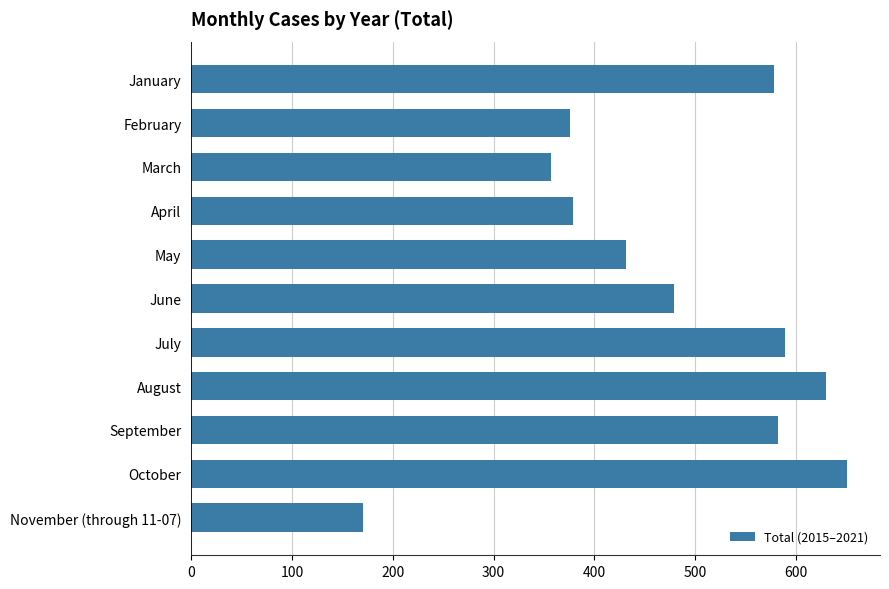

What is the label of the 11th bar from the bottom?

January